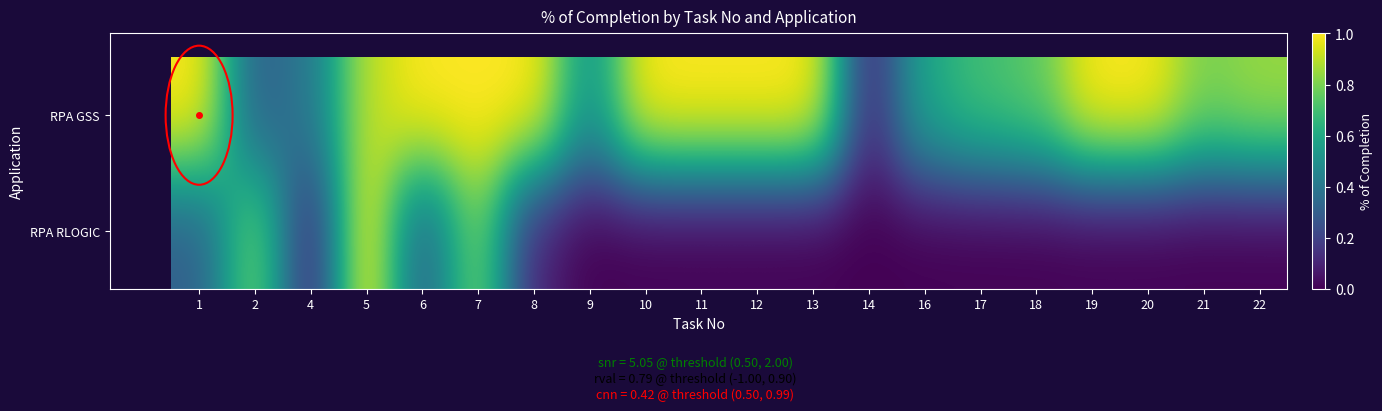

What is the maximum value shown in the chart?

1.0